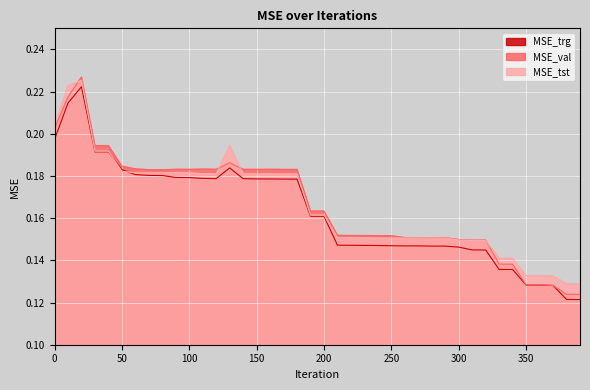

Which category has the lowest value across all series?

390